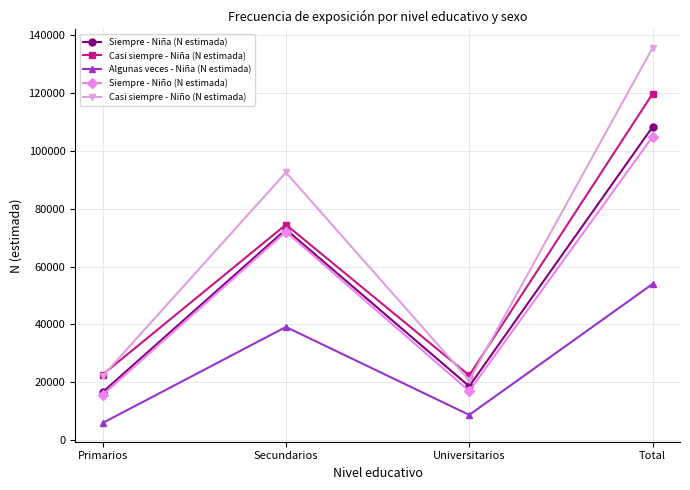

Which series has the widest spread of values?

Casi siempre - Niño (N estimada)